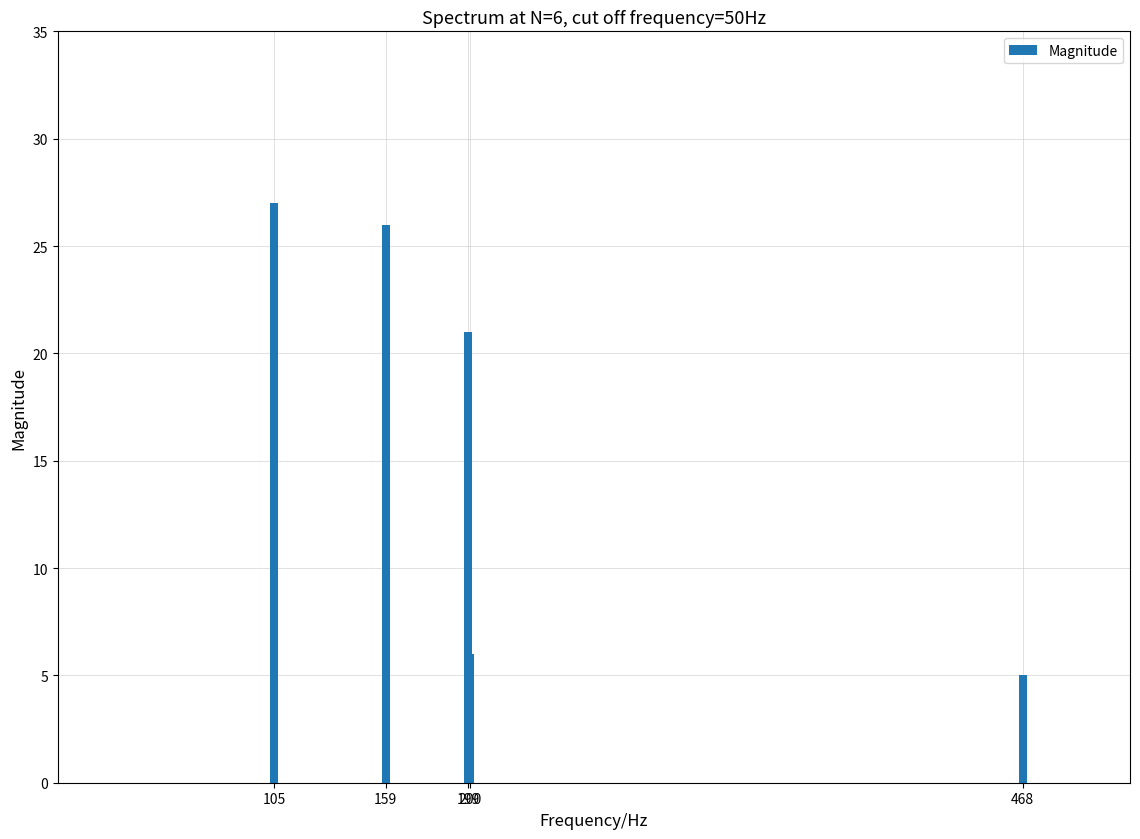

Reading left to right, transcribe all the data shown in this chart.

105=27	159=26	199=21	200=6	468=5